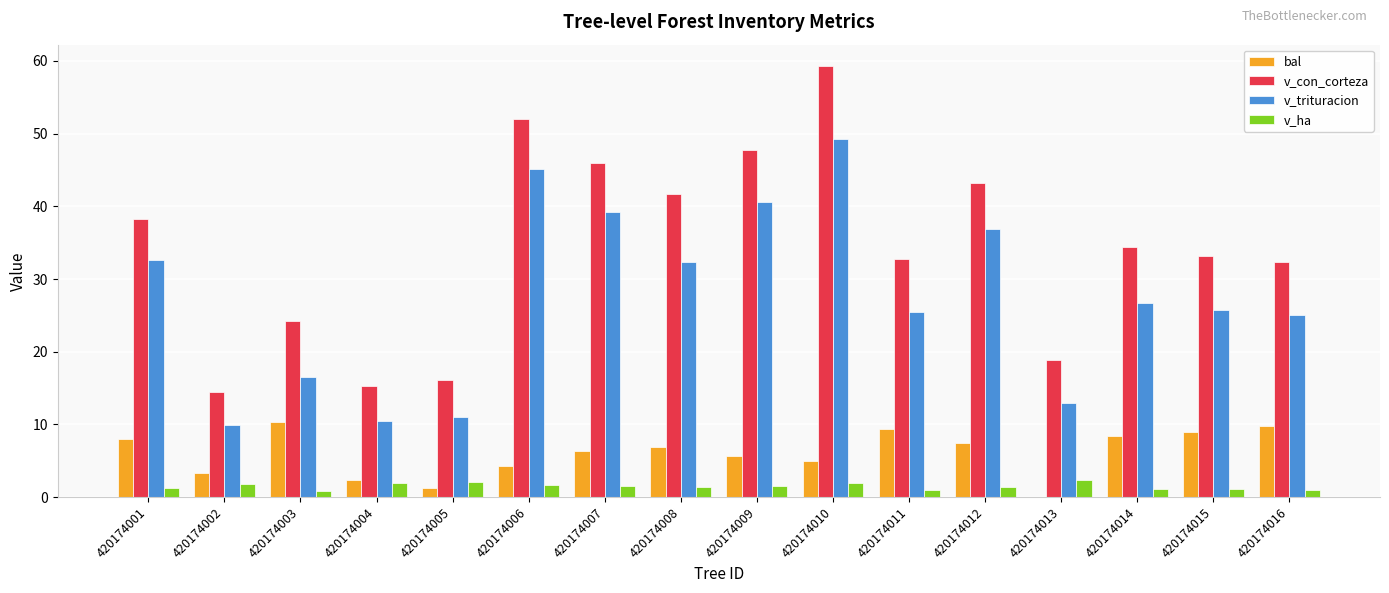

Which series changed the most between 420174007 and 420174010?

v_con_corteza